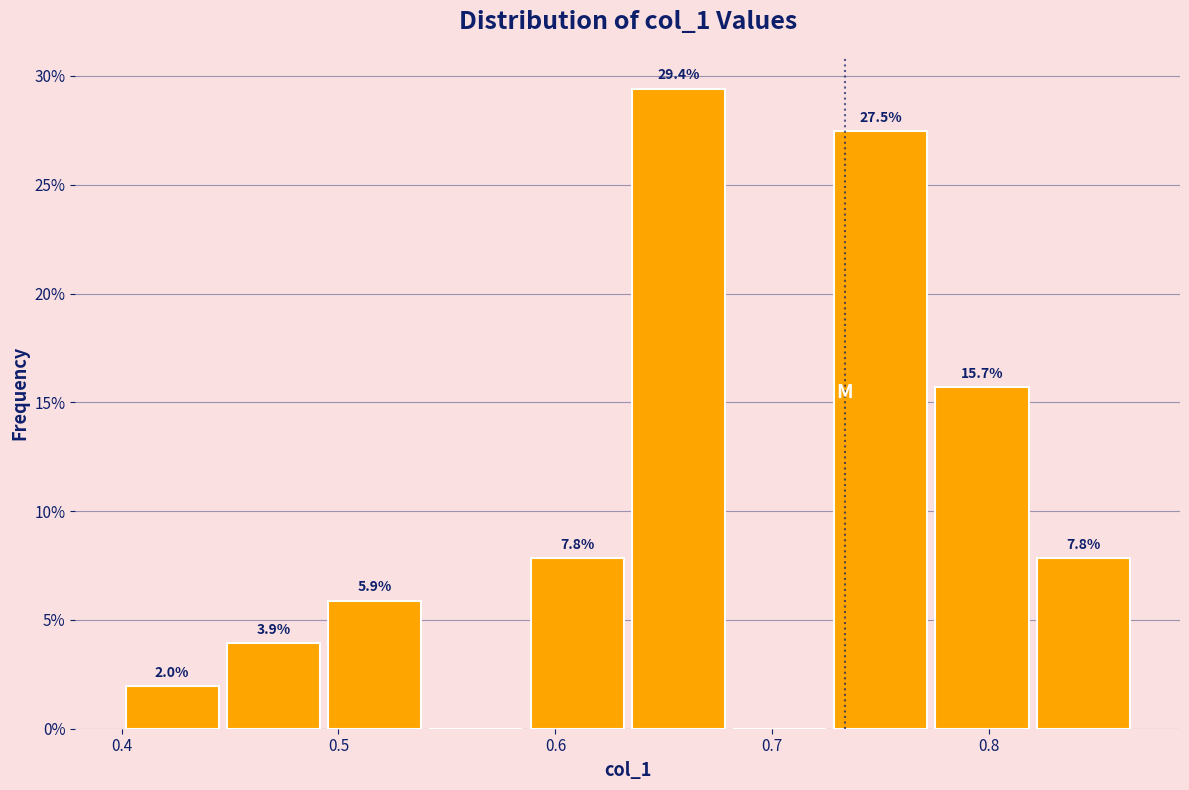

Which range on the x-axis has the tallest bar?

0.63 to 0.68